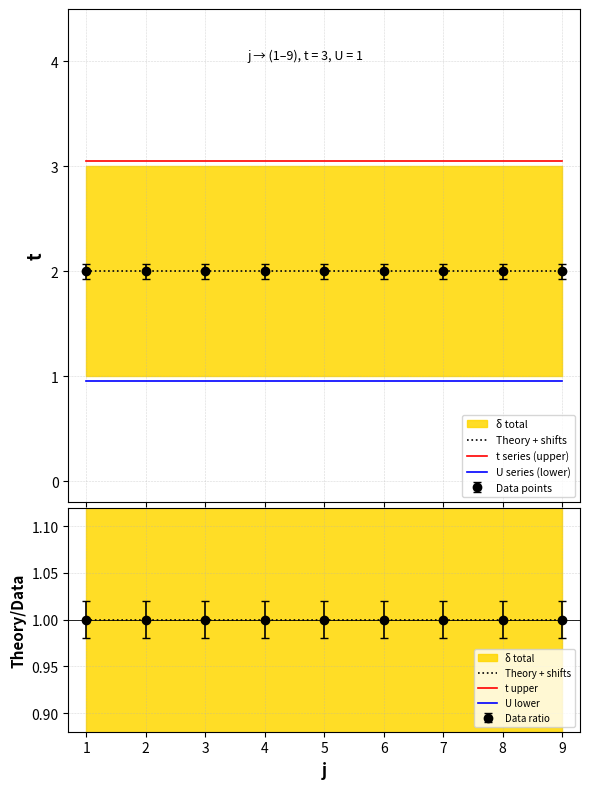

The t upper series shows 1.5 at 8. True or false?

True